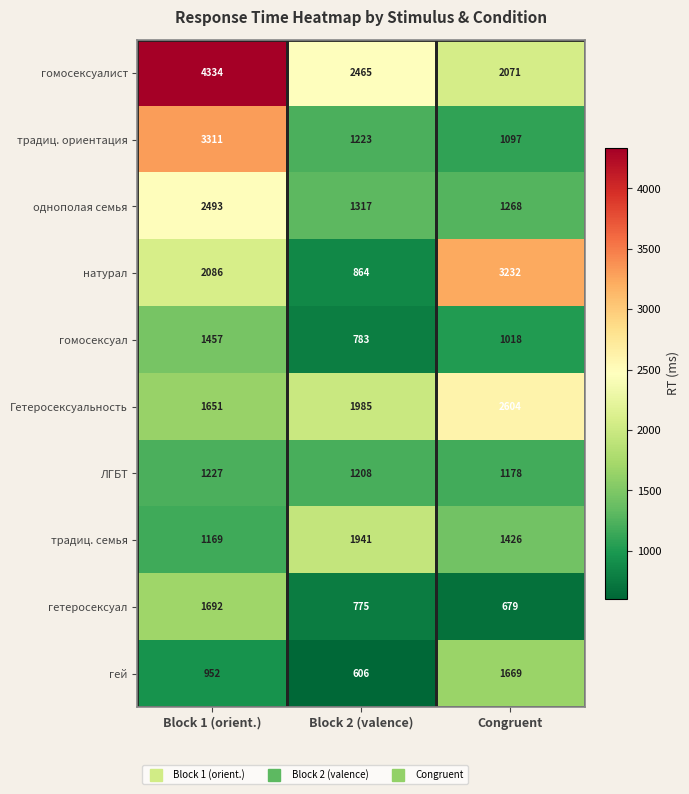

What is the spread (max minus min) of values at Block 1 (orient.)?

3382